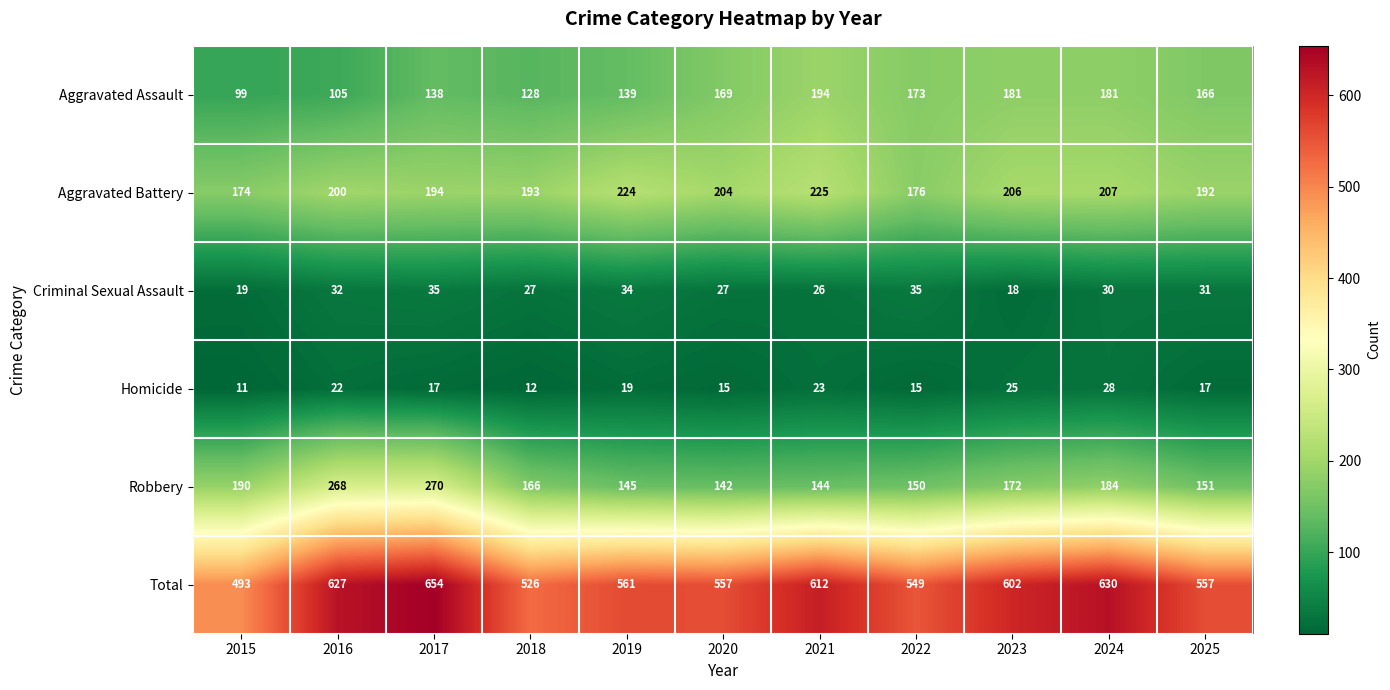

The value of Homicide at 2015 is 15. True or false?

False